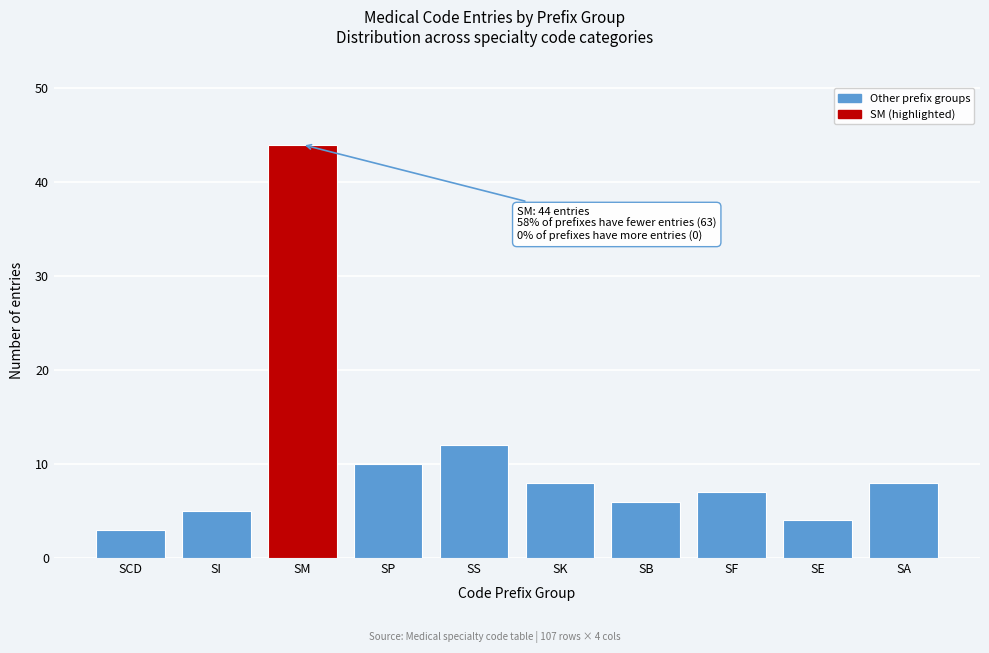

Reading left to right, list all the values displayed in this chart.

SCD=3	SI=5	SM=44	SP=10	SS=12	SK=8	SB=6	SF=7	SE=4	SA=8